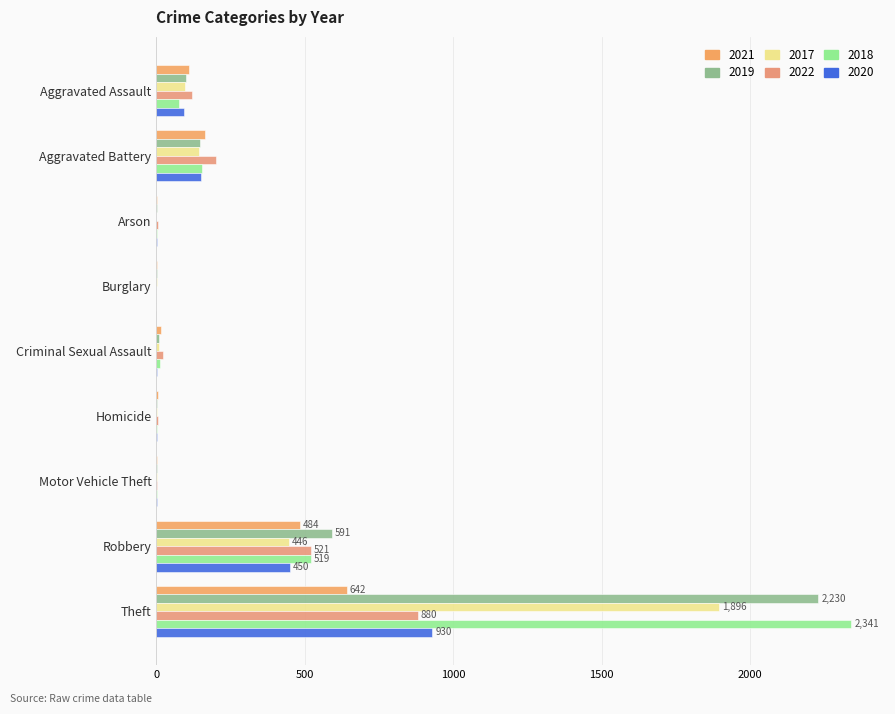

Count the number of categories in the chart.

9